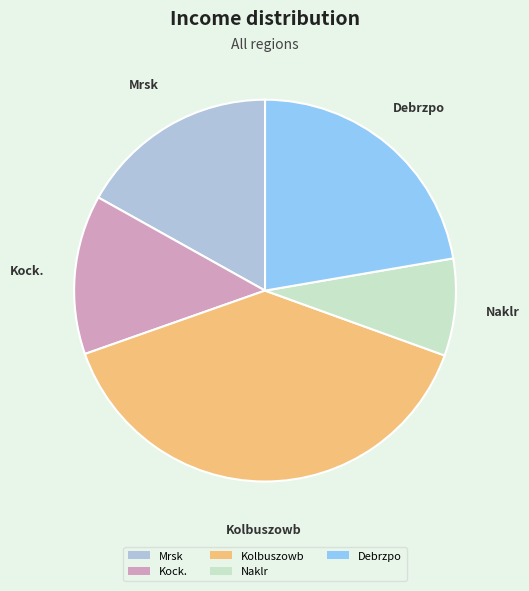

Is there any slice that represents more than half of the pie?

No